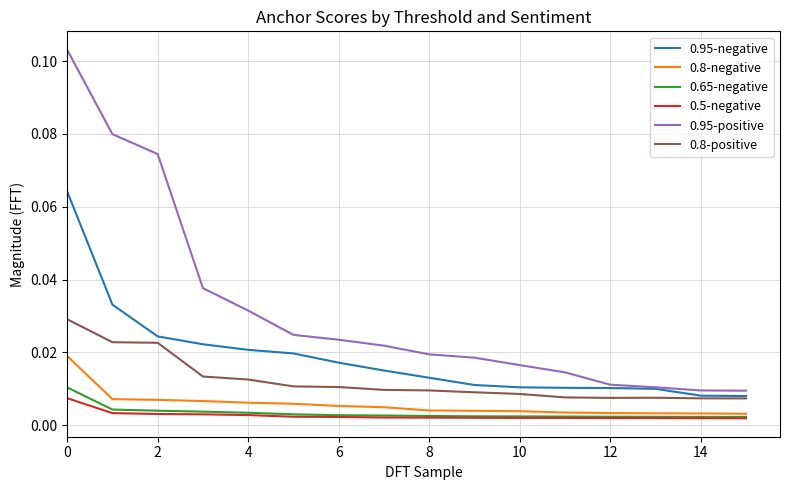

How many lines are shown in the chart?

6